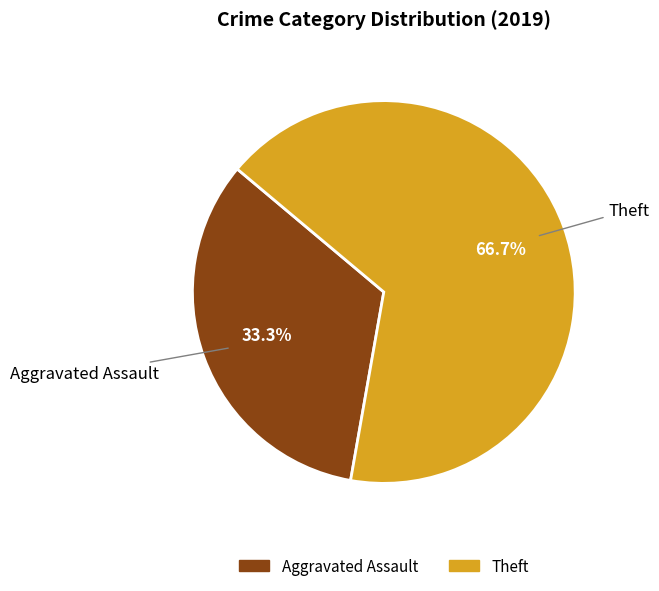

Is there a majority slice in this chart?

Yes